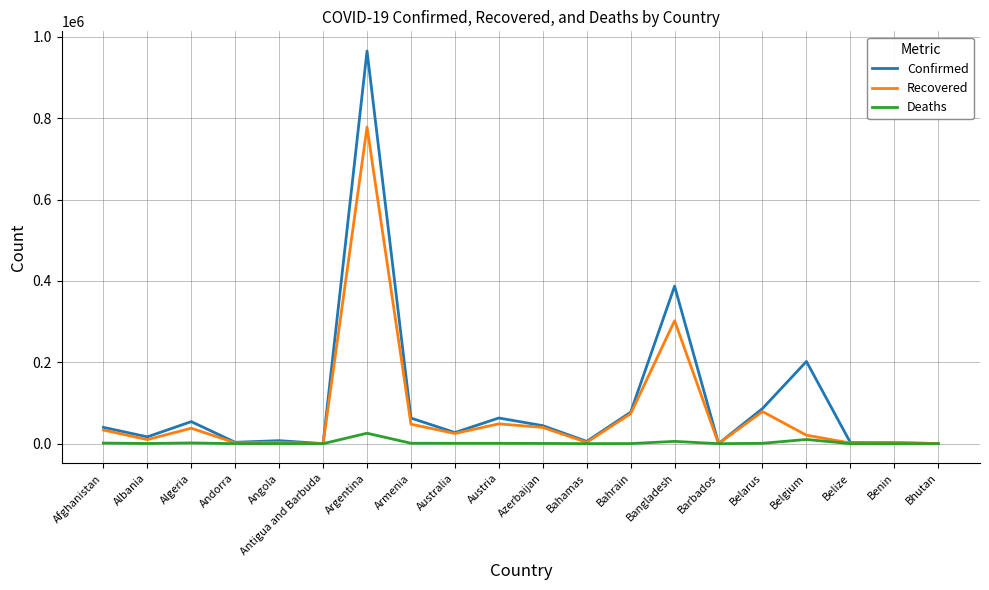

What is the difference between the highest and lowest values at Argentina?

939886